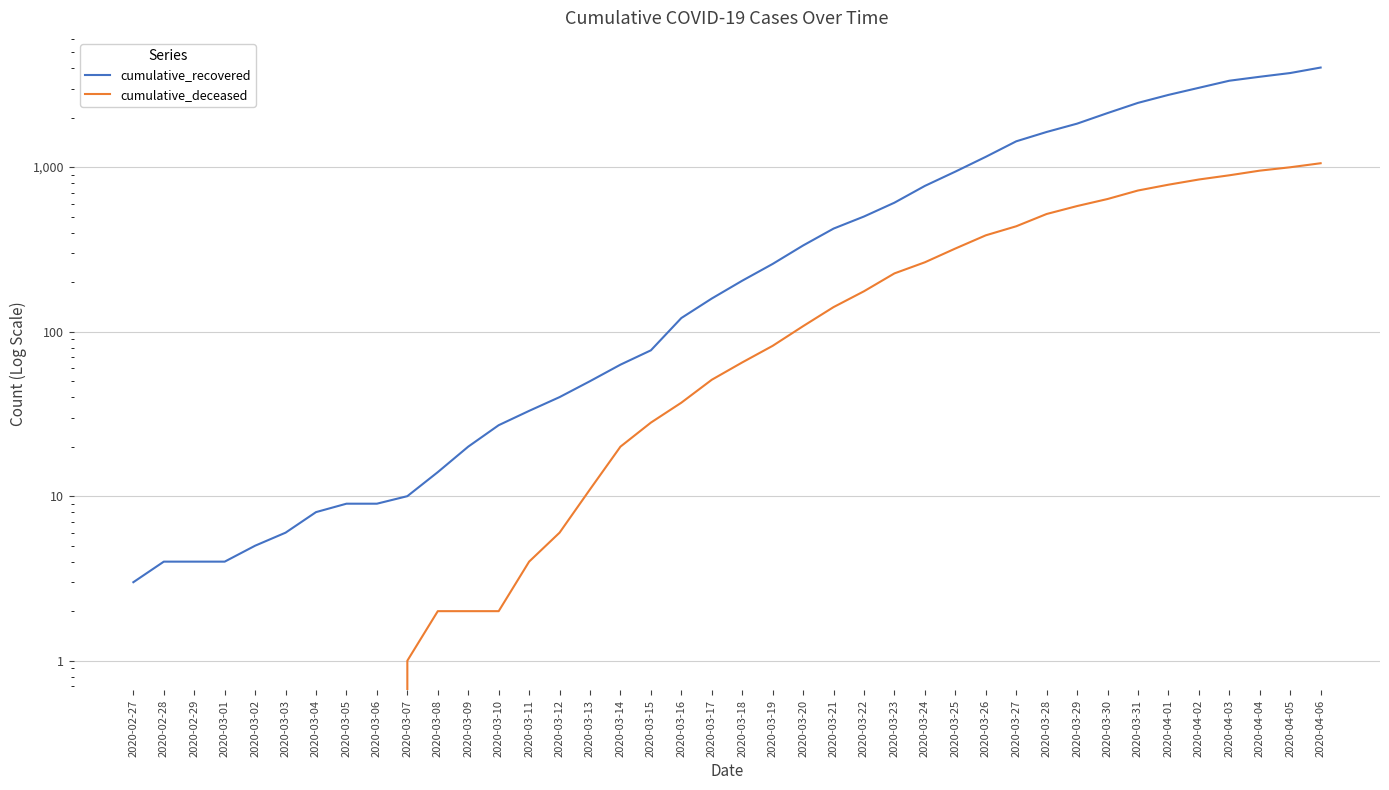

Between 2020-03-01 and 2020-04-02, which is larger?

2020-04-02